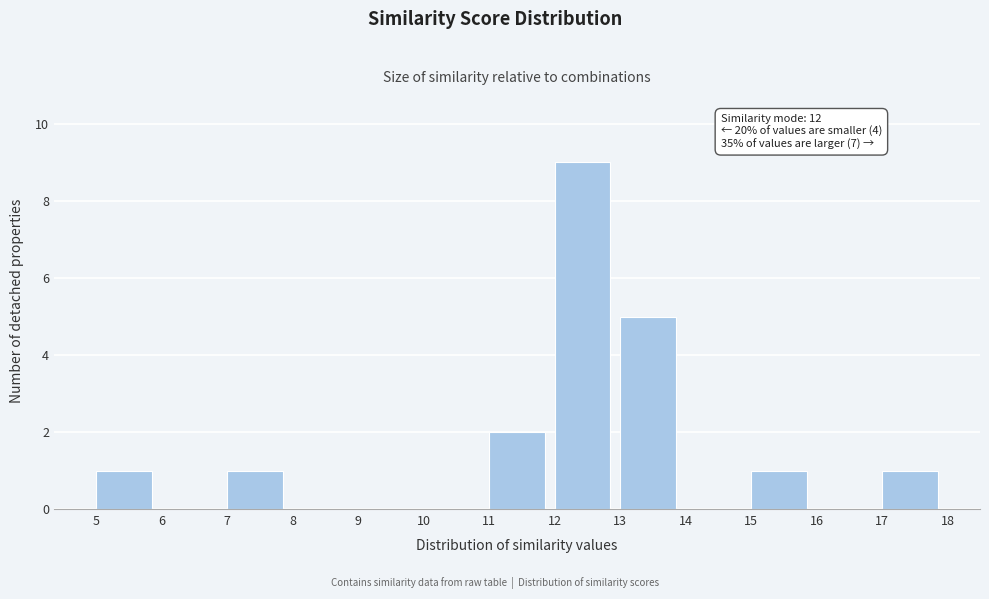

Over which range of the x-axis is the bar tallest?

12 to 13